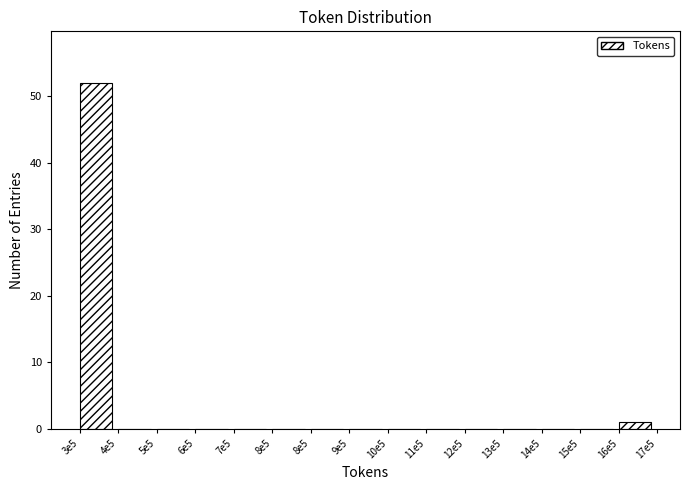

How many distinct data groups are displayed?

1